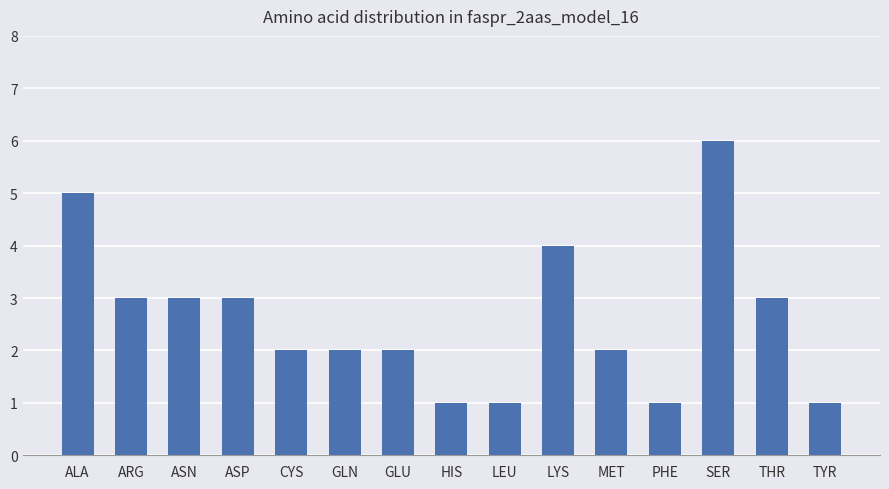

Reading right to left, what are all the values shown in this chart?

1	3	6	1	2	4	1	1	2	2	2	3	3	3	5